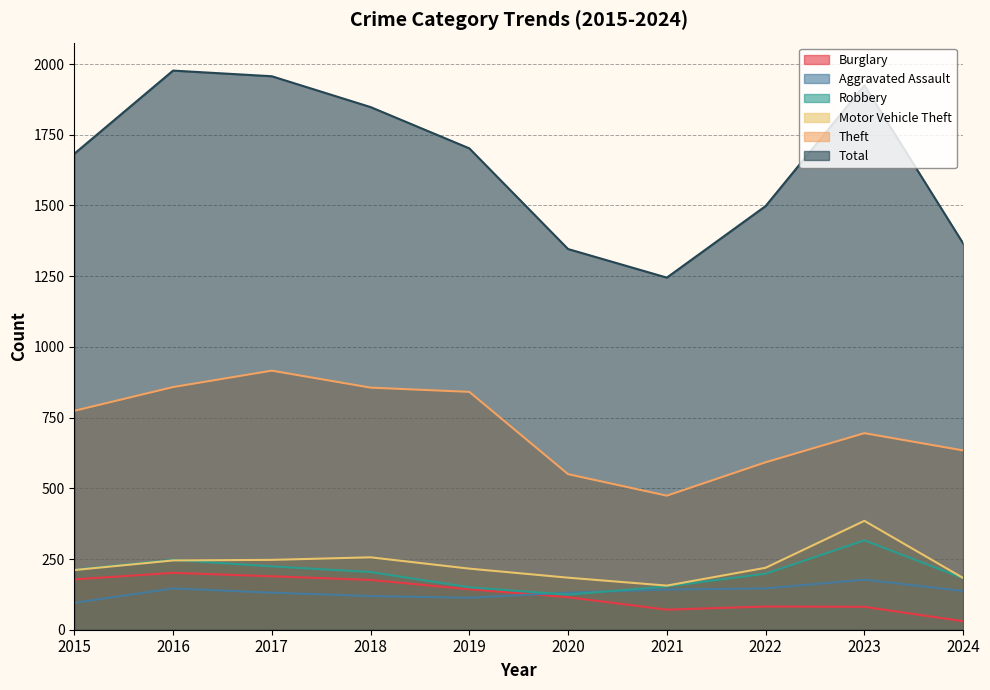

At which label is Robbery closest to 220?

2017